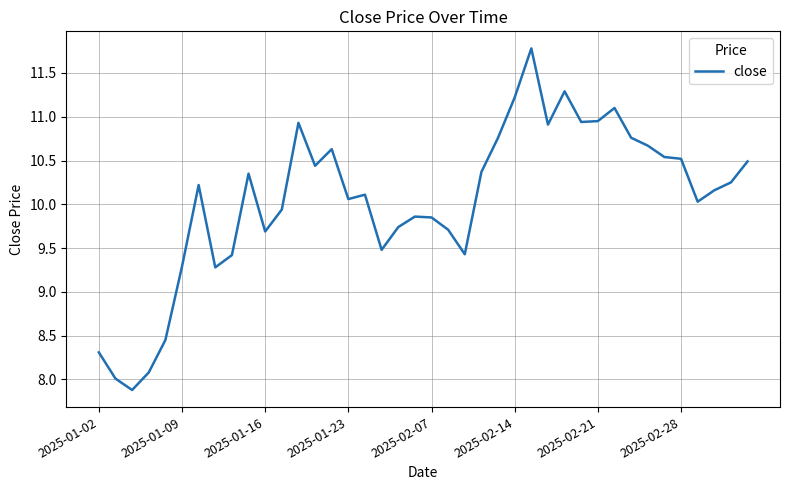

What is the greatest value displayed?

11.8